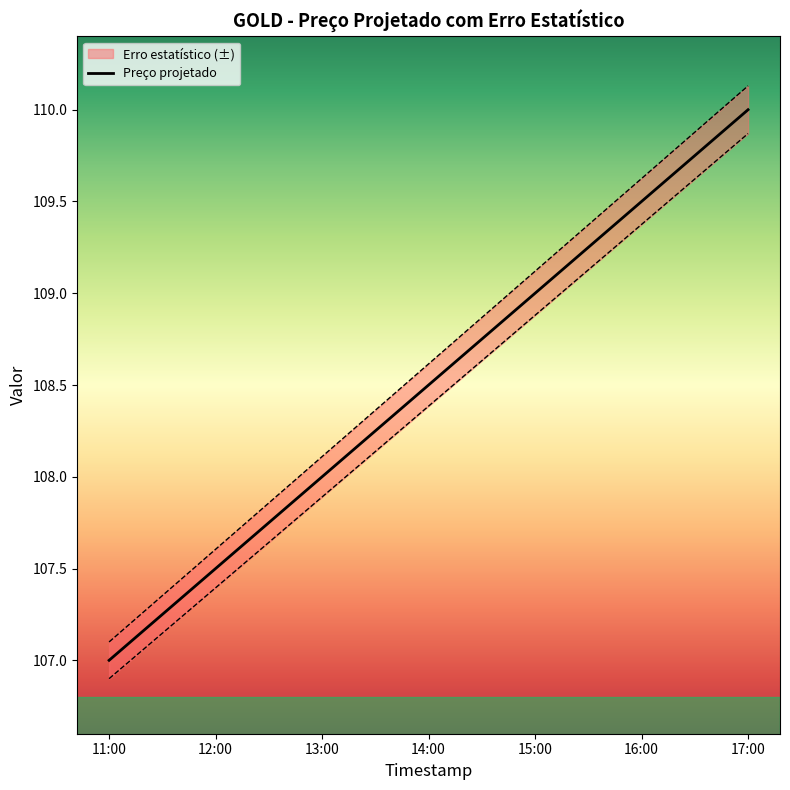

True or false: the data has more than 1 interior local peaks.

False